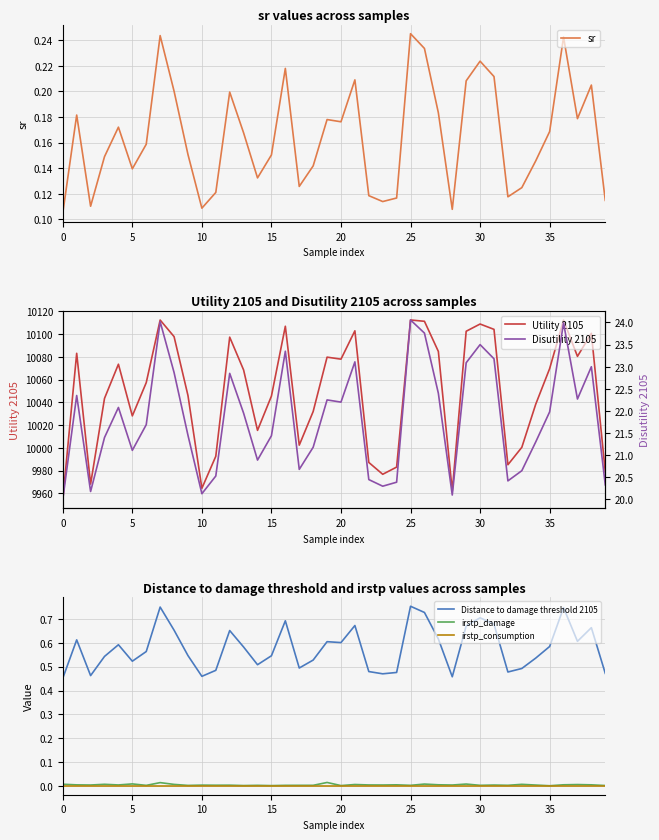

What is the label of the 30th point from the left?

29